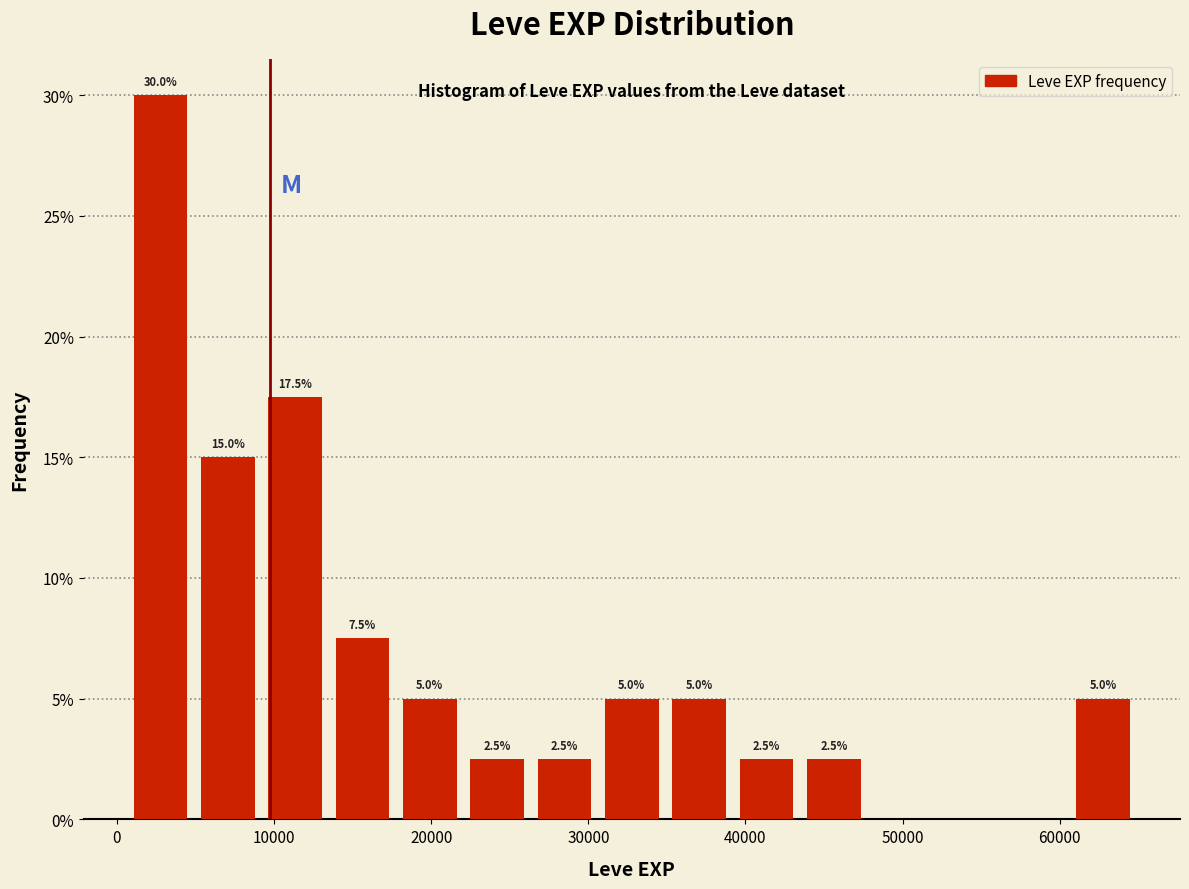

Over which range of the x-axis is the bar tallest?

1000 to 5000